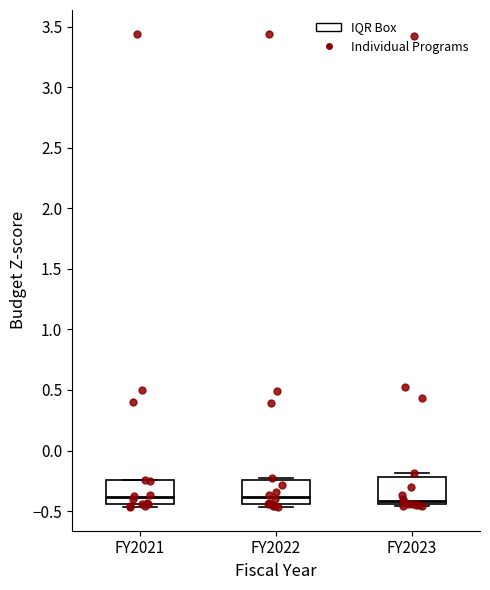

Reading left to right, transcribe this box plot: for each box, give where its median line is, the range the box spans, and where its two whiskers end, as read against the y-axis. The values are not printed on the chart, so give them approximately, as read against the axis.

FY2021: median -0.40, box -0.45 to -0.25, whiskers -0.45 (just below the box's lower edge) to -0.25
FY2022: median -0.40, box -0.45 to -0.25, whiskers -0.45 (just below the box's lower edge) to -0.25
FY2023: median -0.40, box -0.45 to -0.20, whiskers -0.45 to -0.20 (just above the box's upper edge)